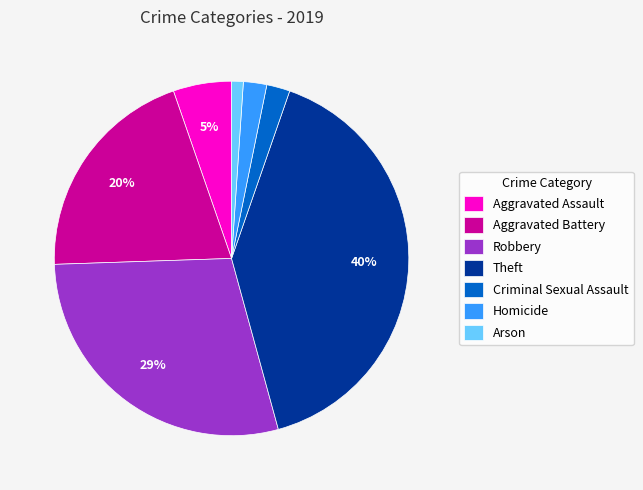

Is Arson the majority of the pie?

No